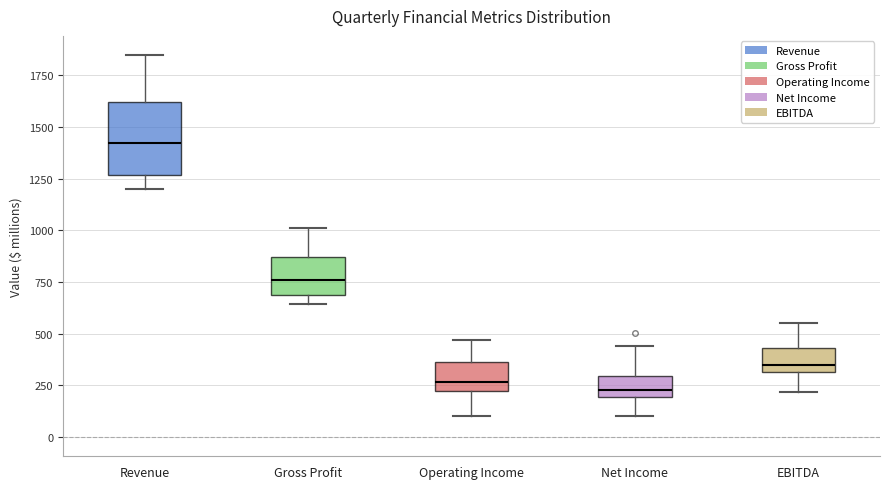

Reading left to right, read every box against the y-axis: the position of its median line, the range the box covers, and the ends of its whiskers. The values are not printed on the chart, so give them approximately, as read against the axis.

Revenue: median 1450, box 1250 to 1600, whiskers 1200 to 1850
Gross Profit: median 750, box 700 to 850, whiskers 650 to 1000
Operating Income: median 250, box 200 to 350, whiskers 100 to 450
Net Income: median 250, box 200 to 300, whiskers 100 to 450
EBITDA: median 350, box 300 to 450, whiskers 200 to 550